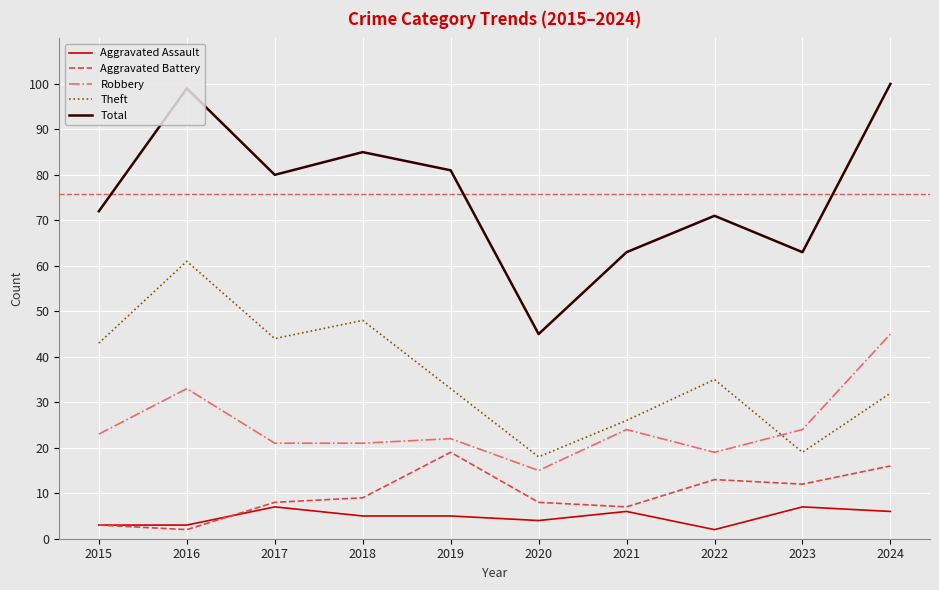

What is the difference between the maximum and minimum values in the Aggravated Assault series?

5